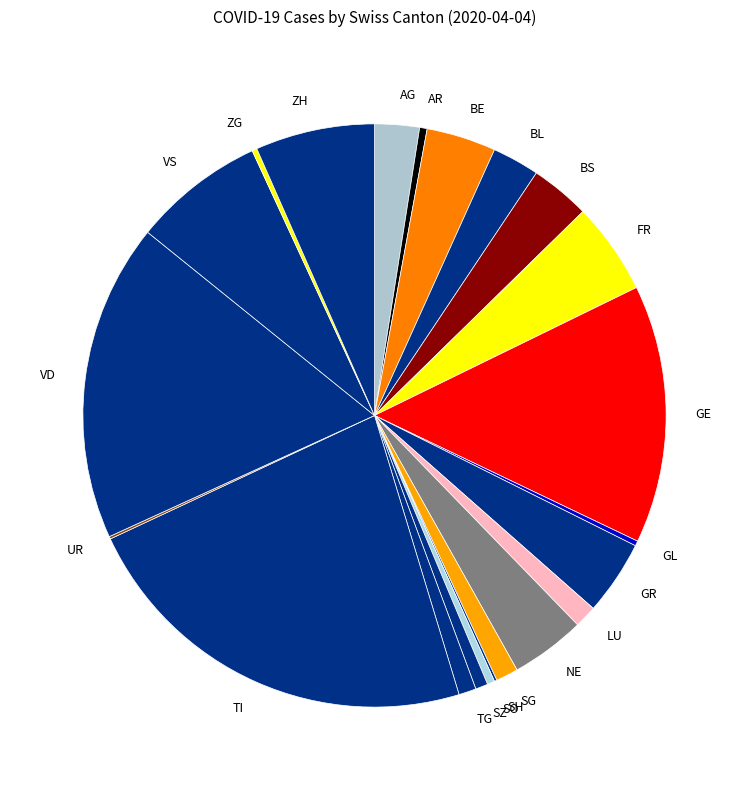

Does NE account for over 50% of the chart?

No